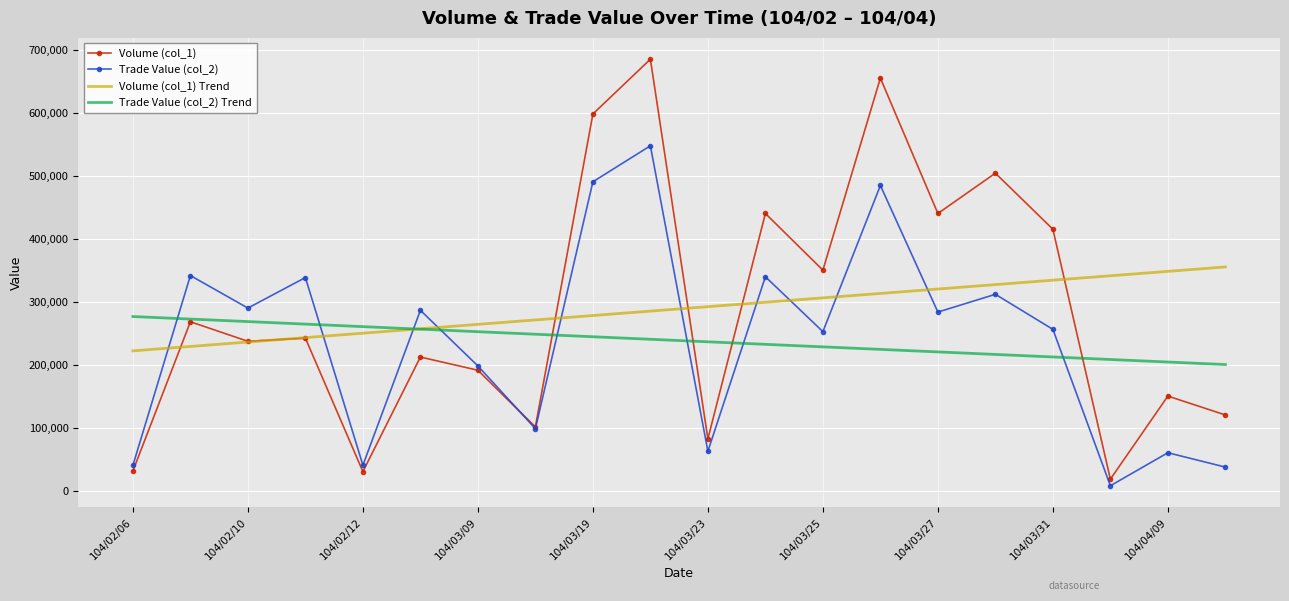

After their last crossing, which series has the higher values: Trade Value (col_2) or Volume (col_1) Trend?

Volume (col_1) Trend